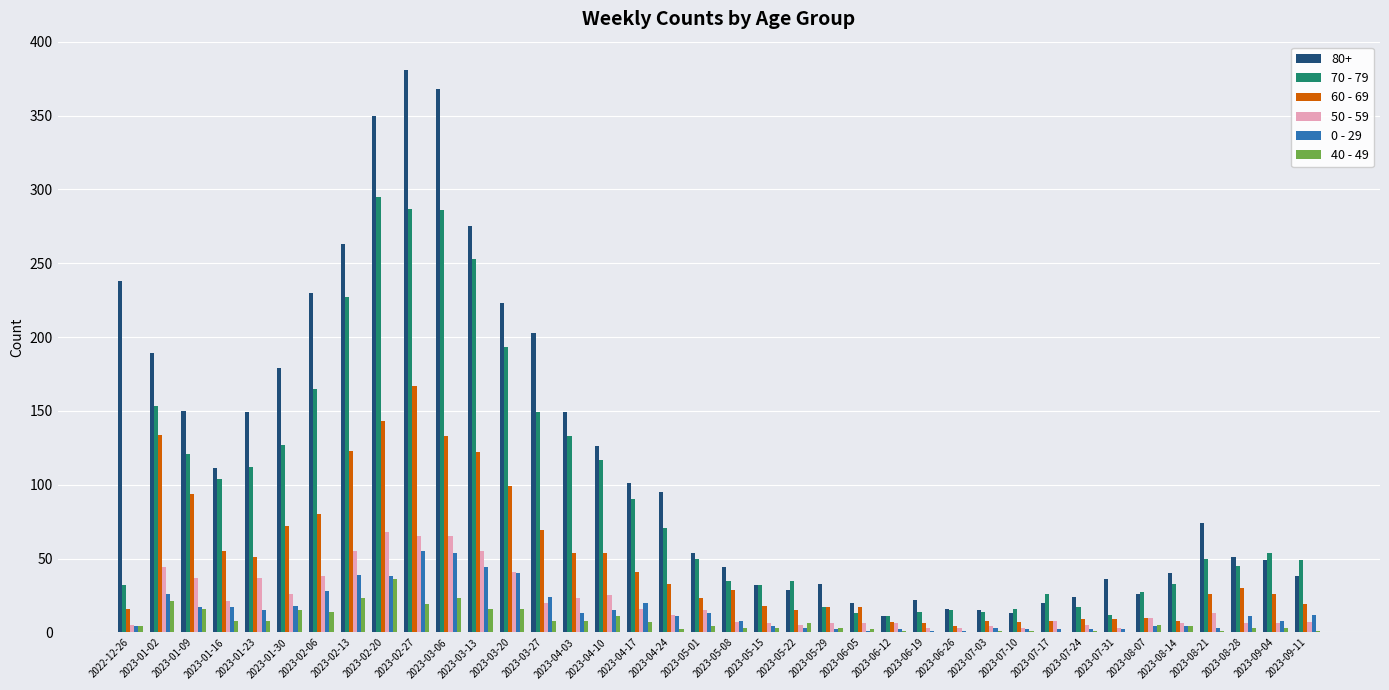

Are the bars grouped side by side (vs. stacked)?

Yes